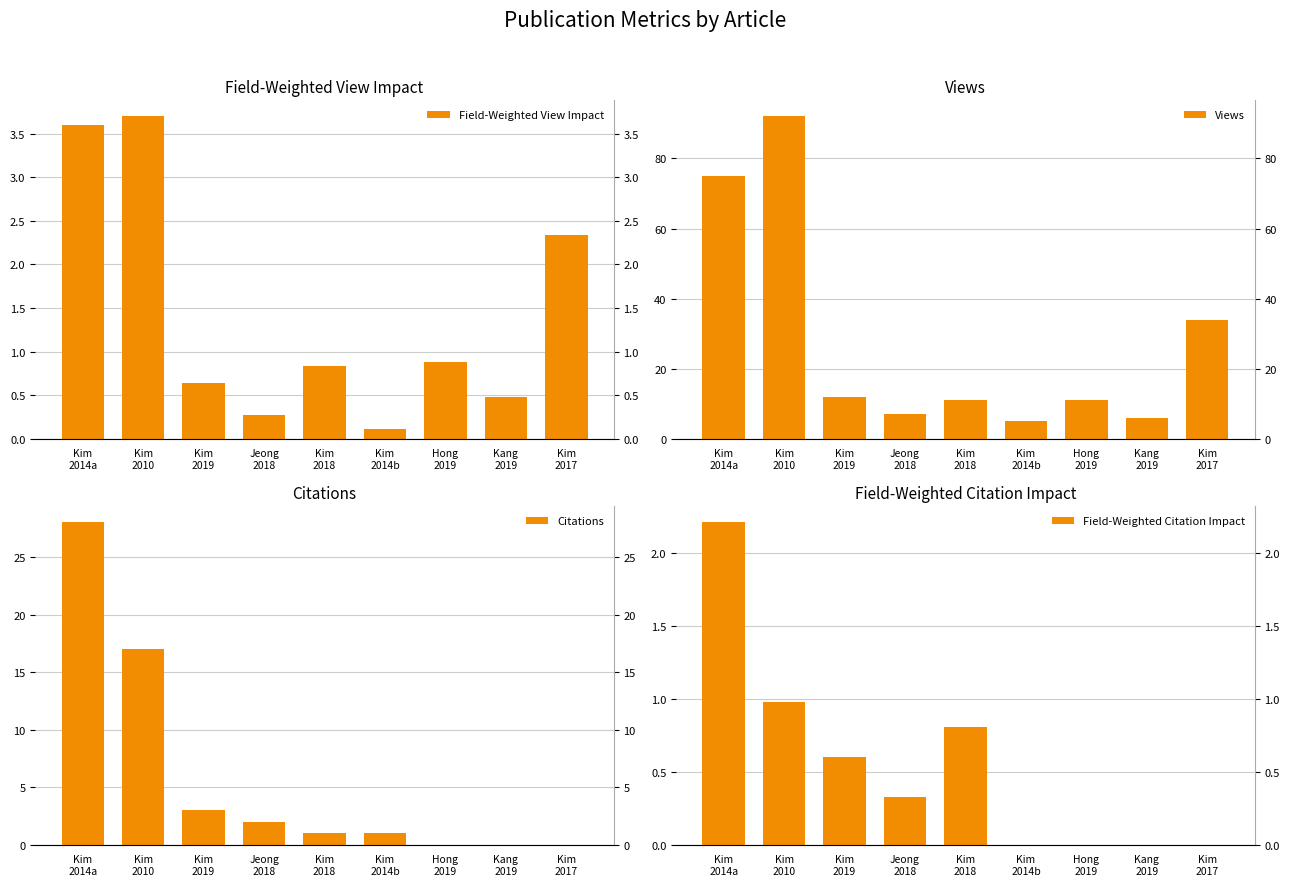

Between Kim
2014b and Kim
2019, which is larger?

Kim
2019